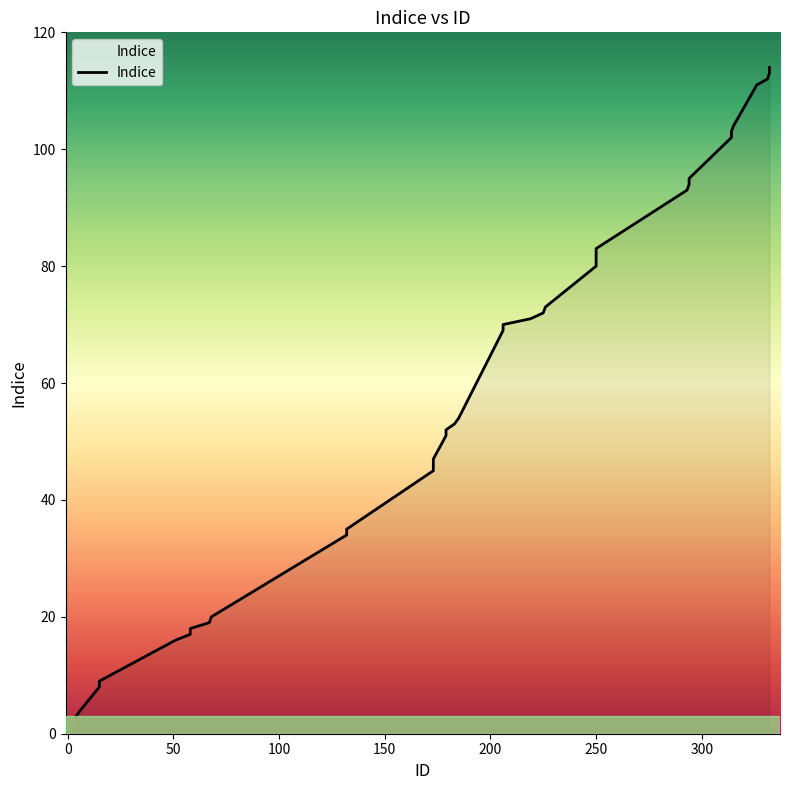

Rank the categories by value from lowest to highest.

4, 6, 15, 15, 51, 58, 58, 67, 68, 132, 132, 173, 173, 173, 179, 179, 183, 185, 206, 206, 219, 225, 226, 250, 250, 250, 250, 293, 294, 294, 314, 314, 315, 326, 331, 332, 332